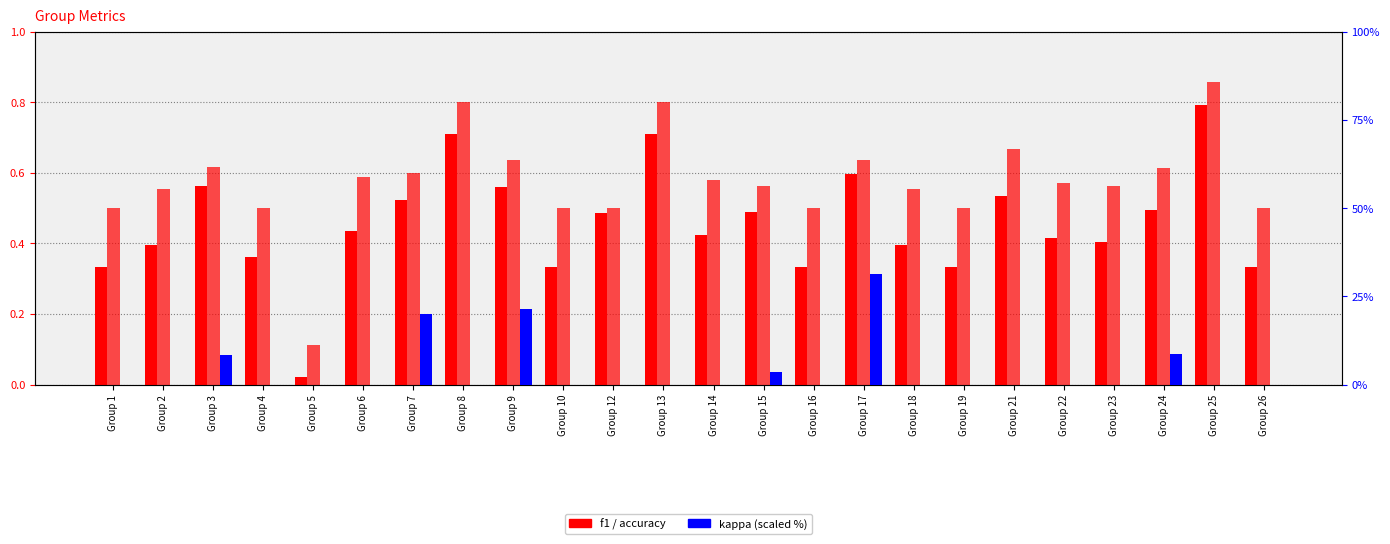

True or false: kappa (scaled %) has a value of 17.0 at Group 21.

False